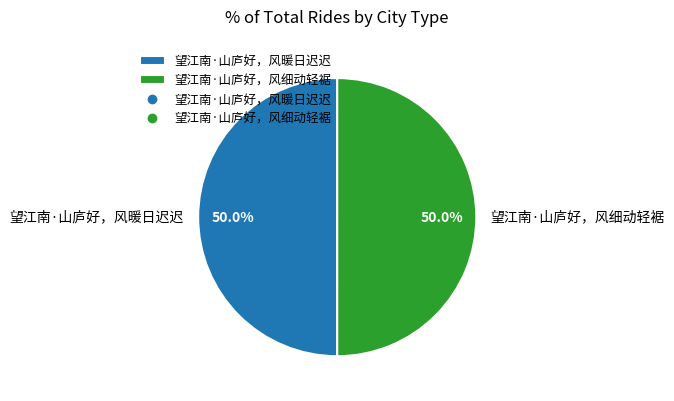

Approximately how many times larger is the value at 望江南·山庐好，风暖日迟迟 compared to 望江南·山庐好，风细动轻裾?

1.0